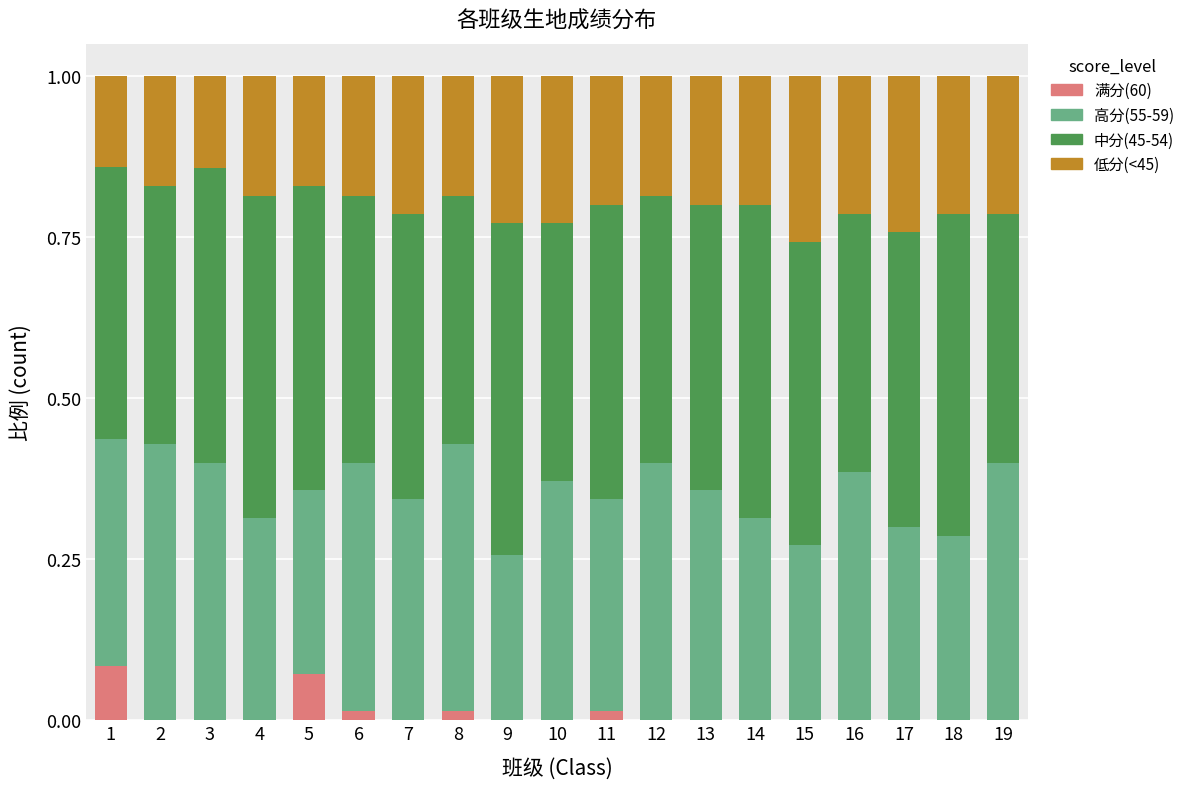

Does the chart contain stacked bars?

Yes